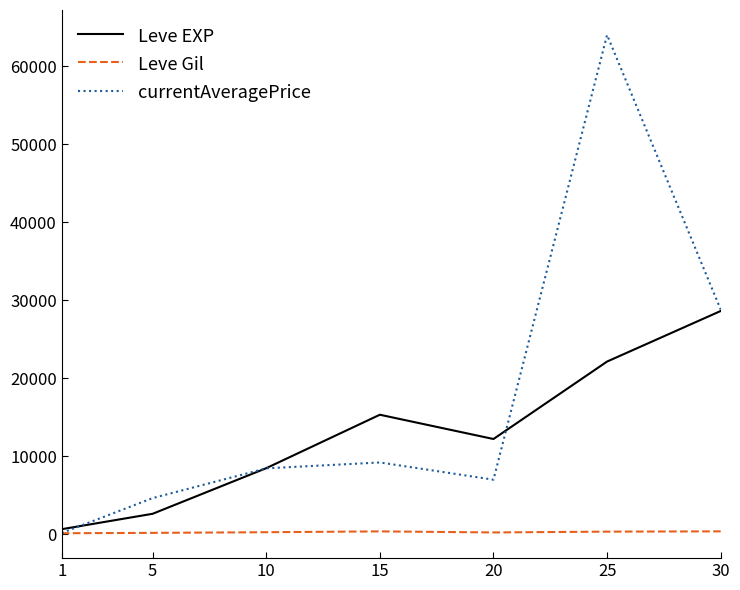

Where is the first local maximum for Leve EXP?

15